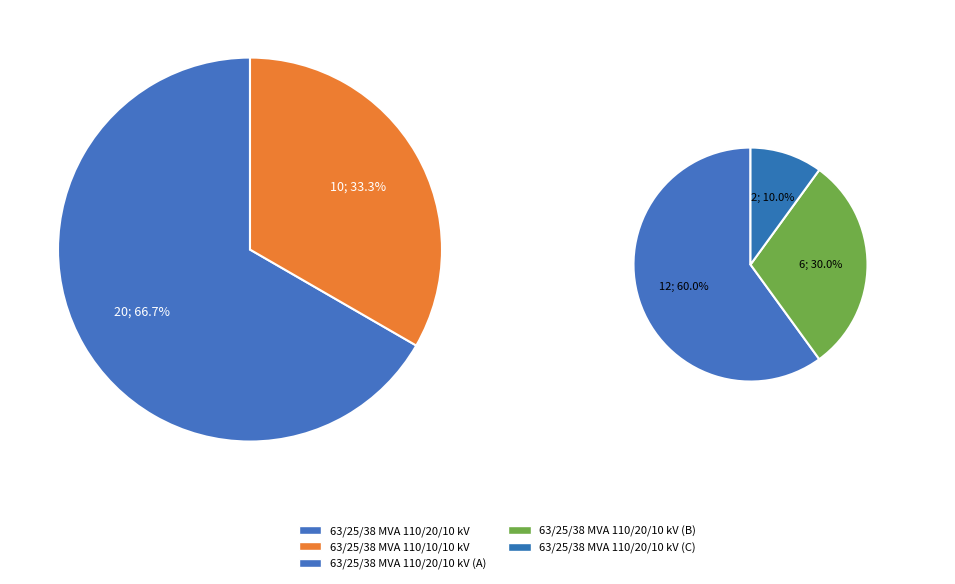

How much of the chart is everything except 63/25/38 MVA 110/10/10 kV?

66.7%